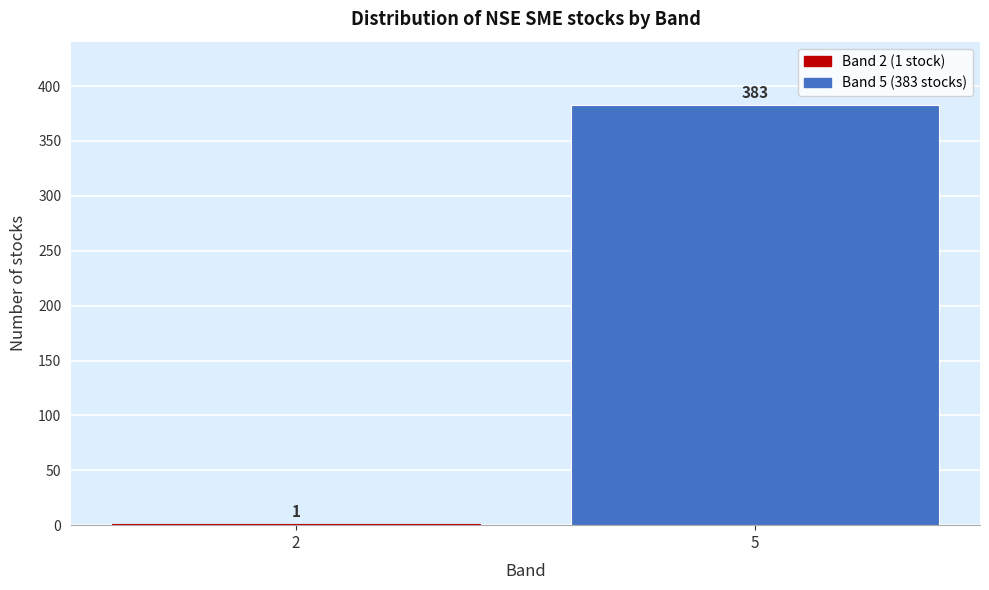

Reading left to right, what are all the values shown in this chart?

2=1	5=383